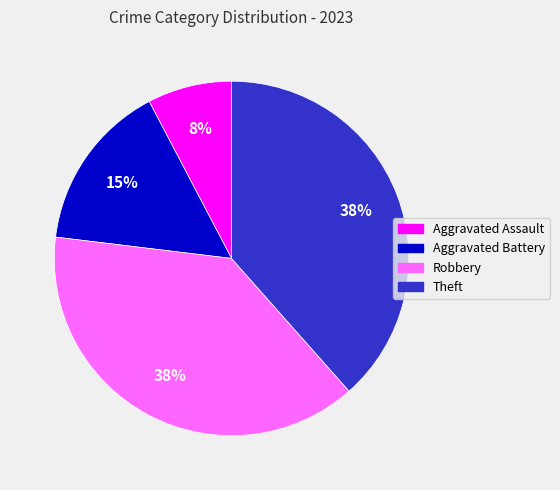

How many slices are in this pie chart?

4